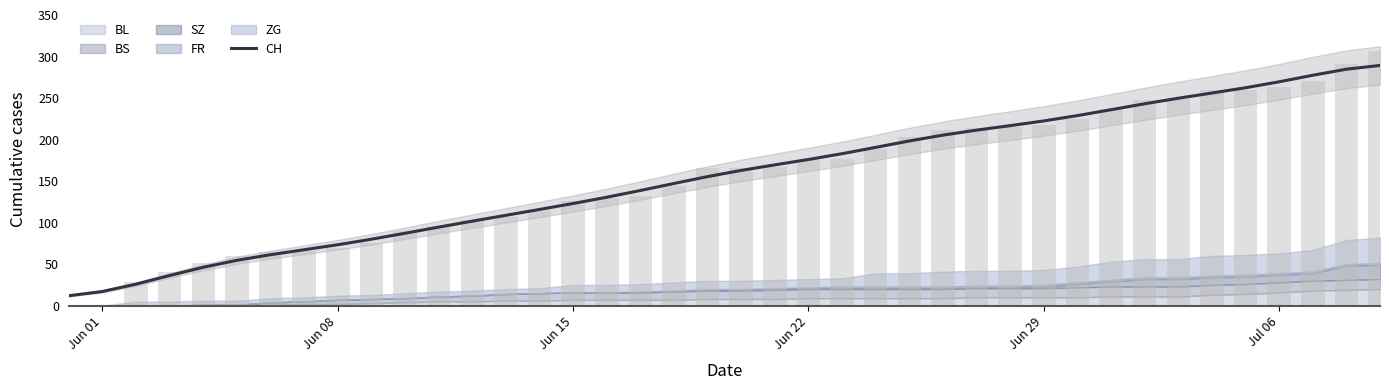

What is the highest value of the CH series?

289.1